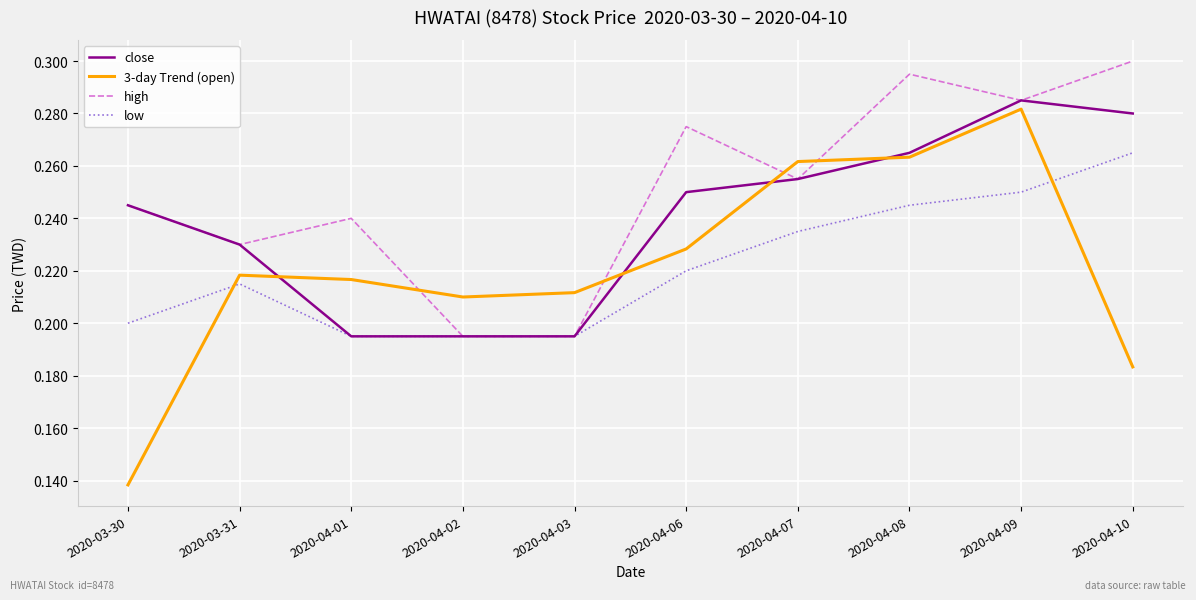

What position from the left is 2020-04-02?

4